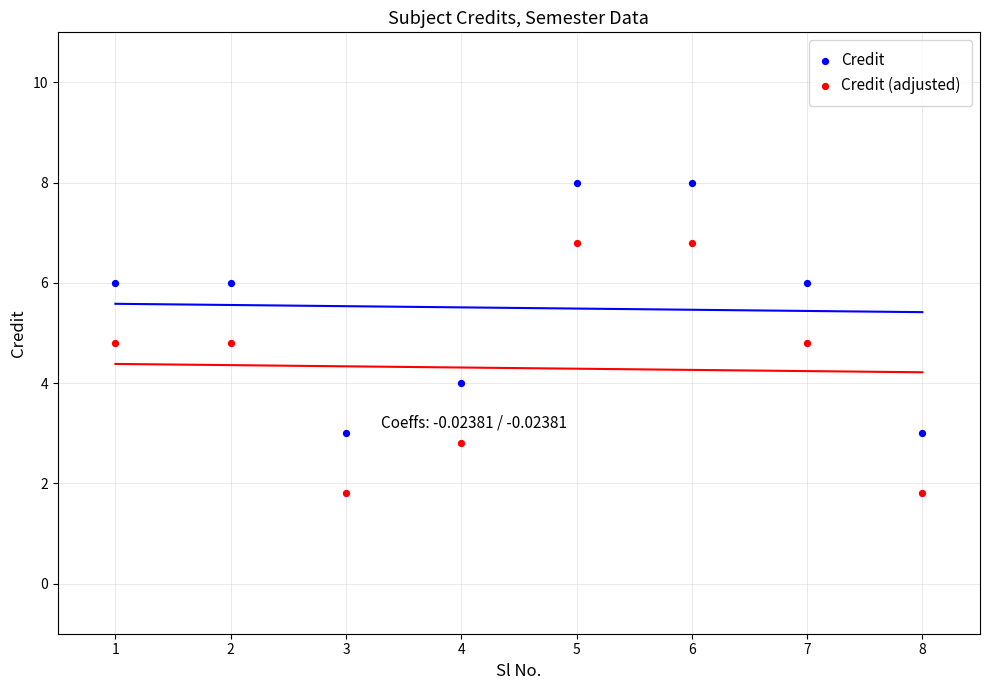

Across all data points, what is the range of X values (max minus min)?

7.0